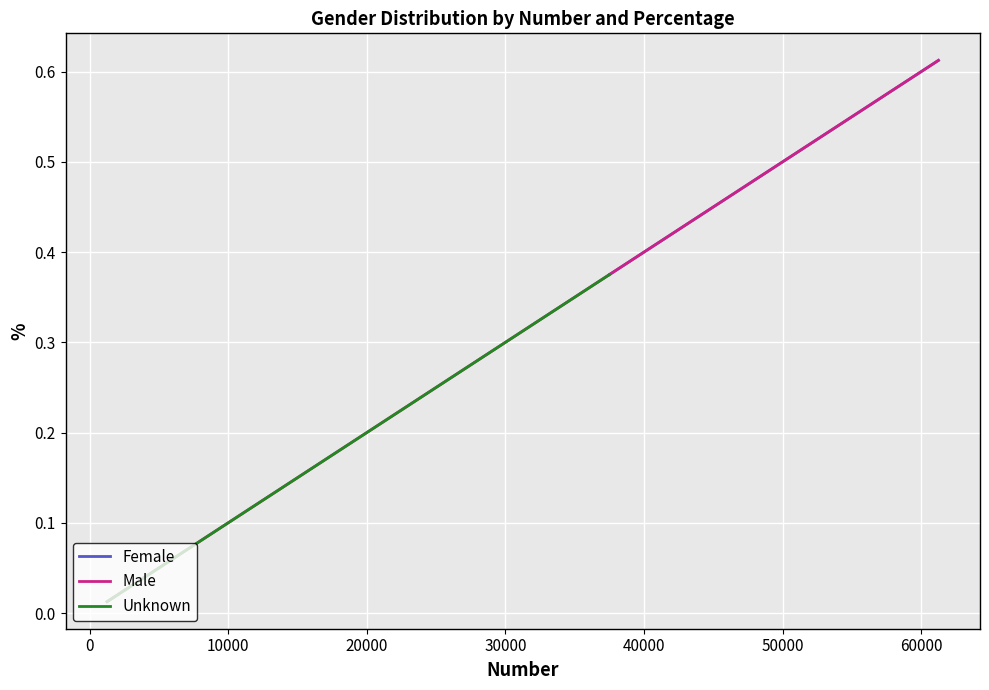

List the series in order of their overall mean, highest first.

Female, Male, Unknown